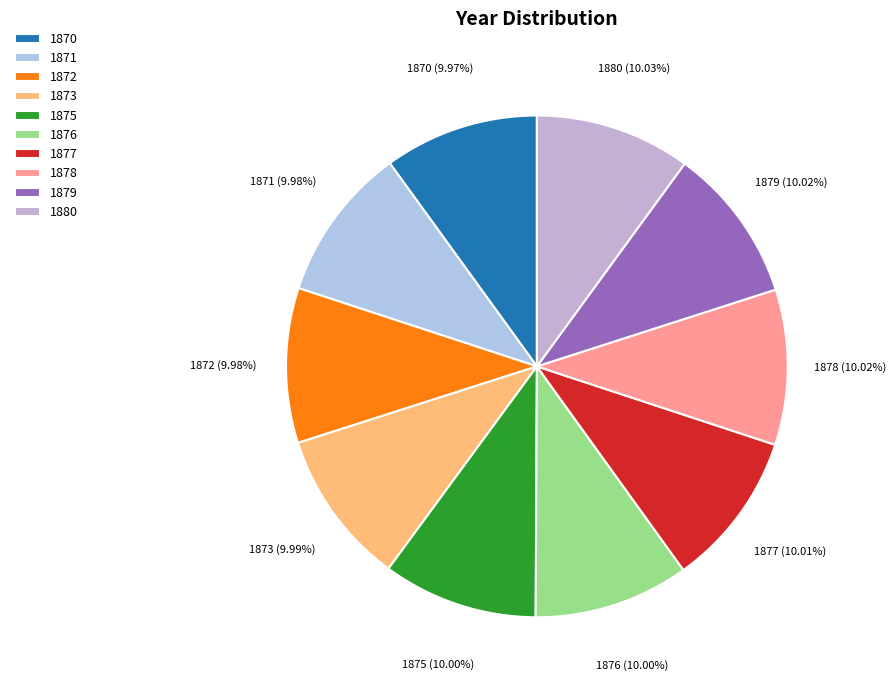

To the nearest percent, what is the average slice percentage?

10%